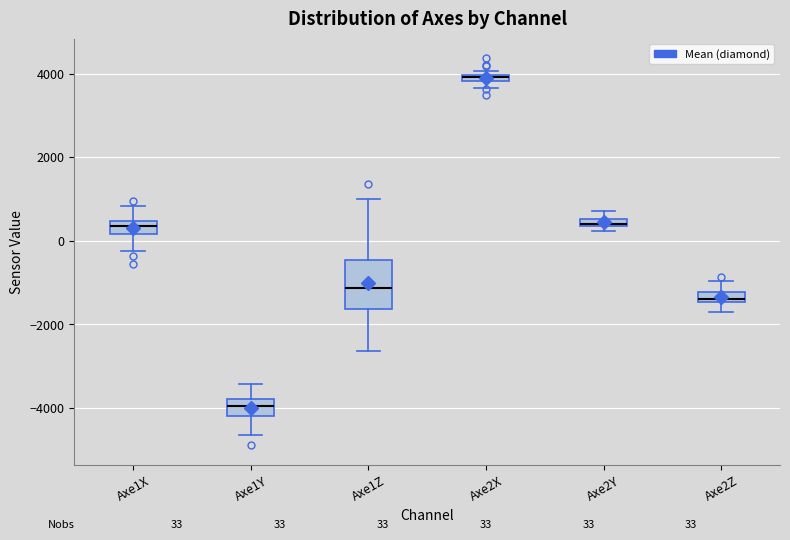

Which box has the lowest median line?

Axe1Y